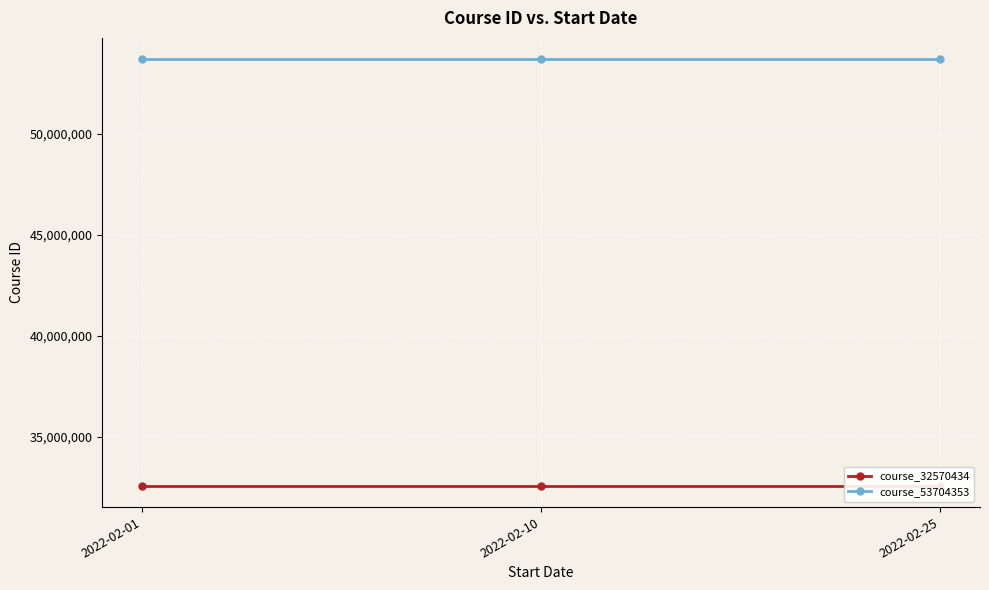

True or false: course_53704353 has a value of 81912532 at 2022-02-25.

False